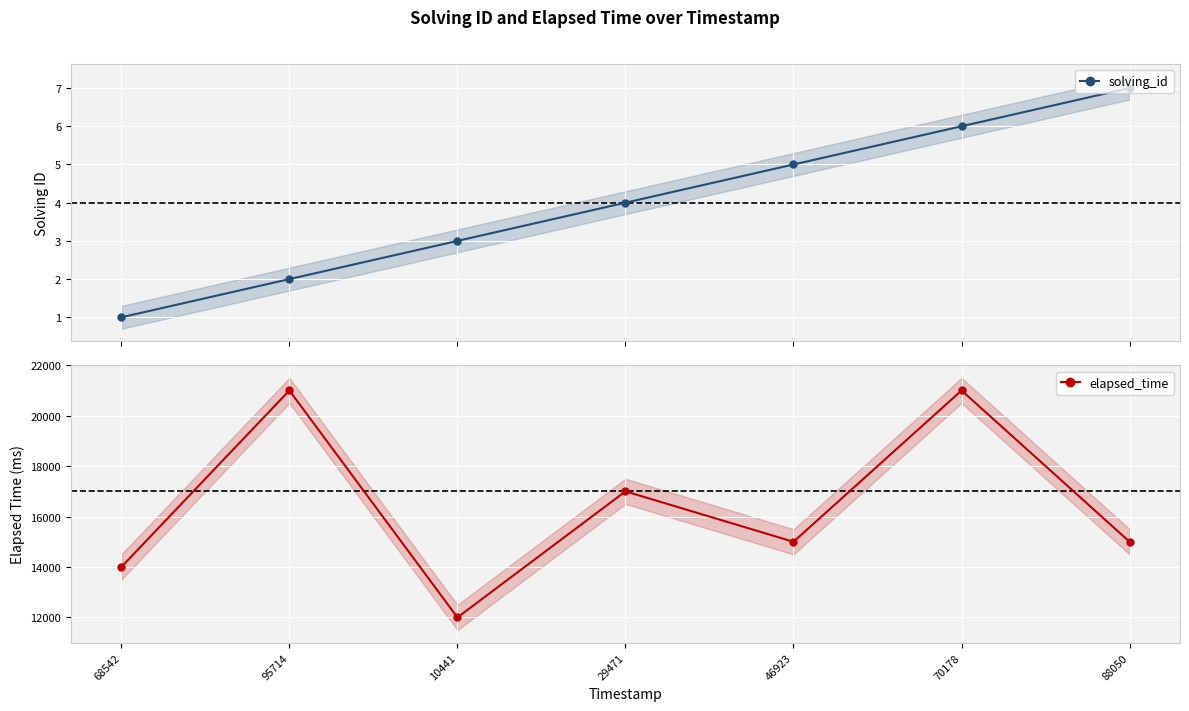

Reading left to right, what are all the values shown in this chart?

solving_id: 1	2	3	4	5	6	7
elapsed_time: 14000	21000	12000	17000	15000	21000	15000